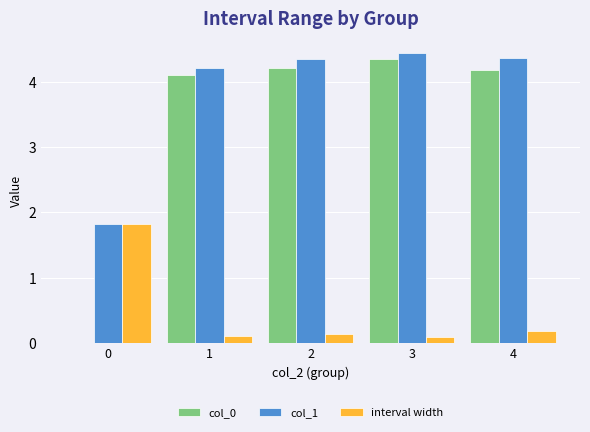

Is it true that col_0 equals 4.4 at 3?

True